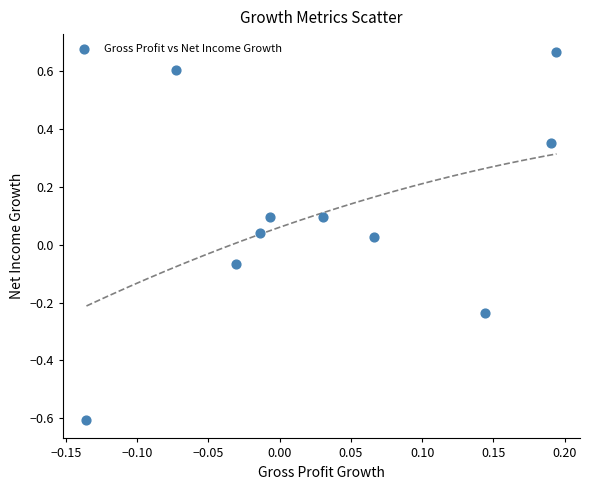

What is the range of Y values (max minus min)?

1.3